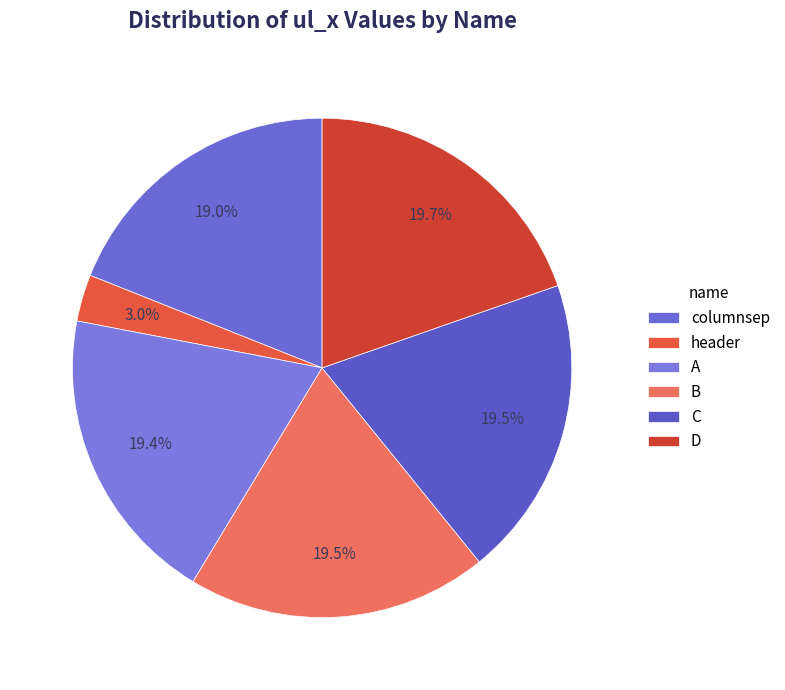

To the nearest percent, what is the average slice percentage?

17%